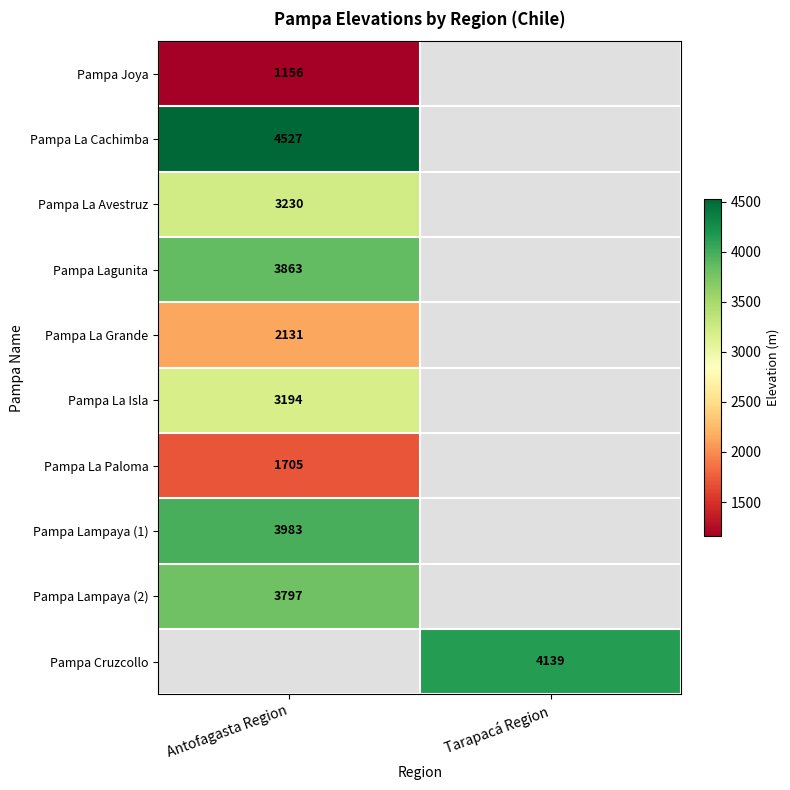

The value of Pampa La Grande at Antofagasta Region is 2131. True or false?

True